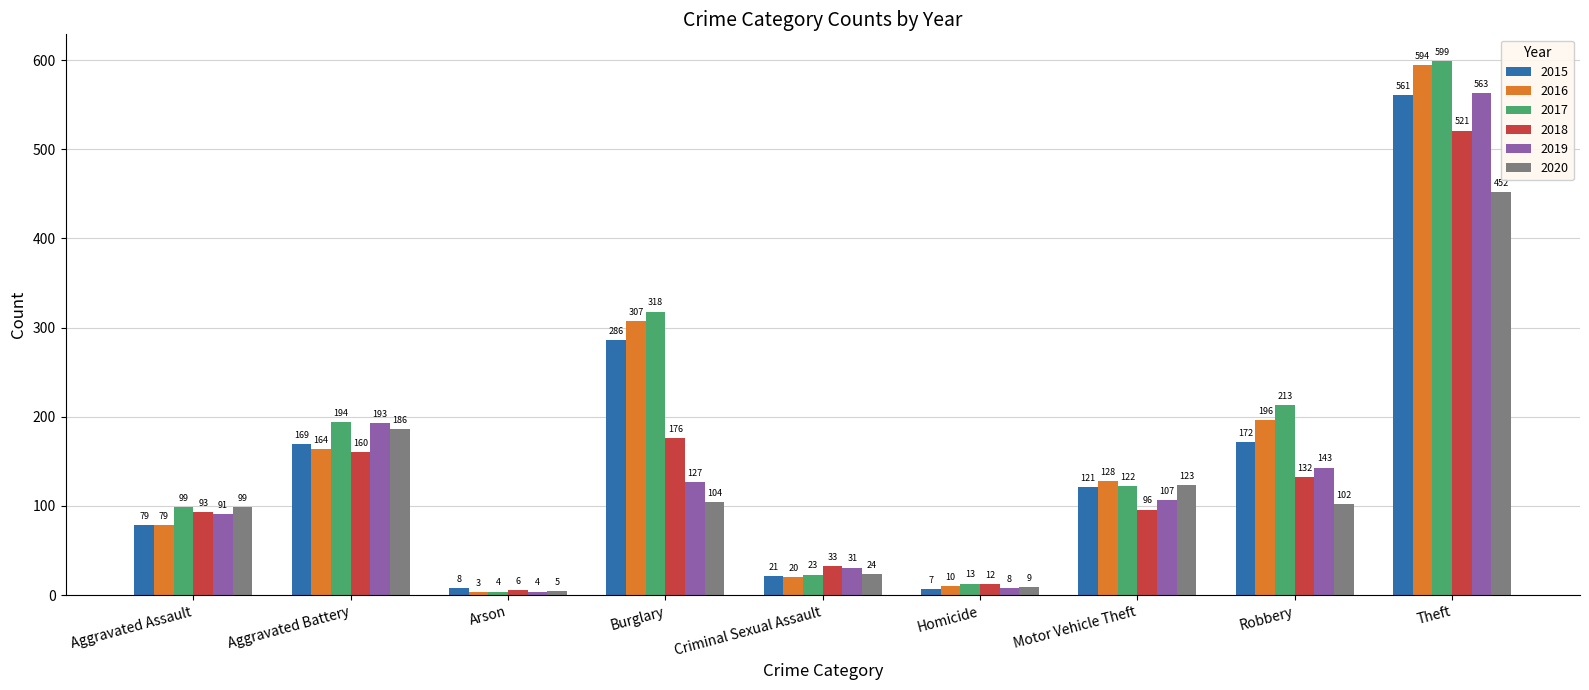

What is the label of the 3rd bar from the left?

Arson